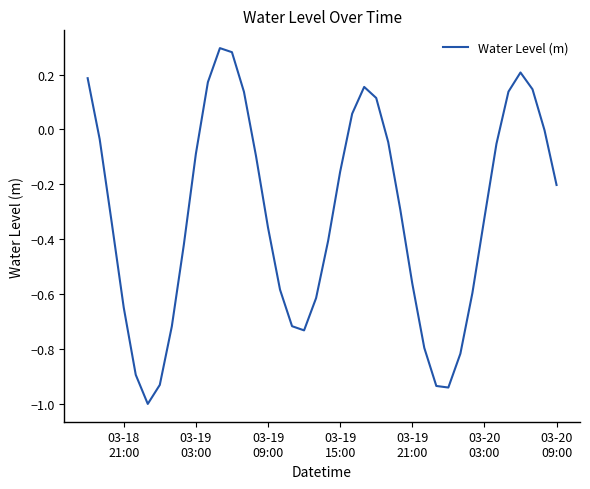

What is the minimum value shown in the chart?

-1.0